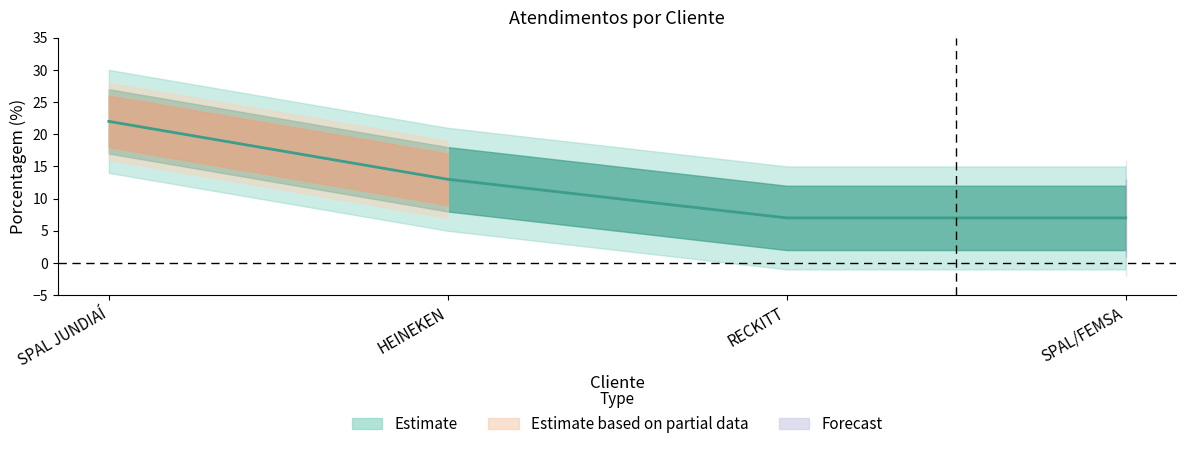

Reading left to right, extract all data points from this chart.

SPAL JUNDIAÍ=22	HEINEKEN=13	RECKITT=7	SPAL/FEMSA=7